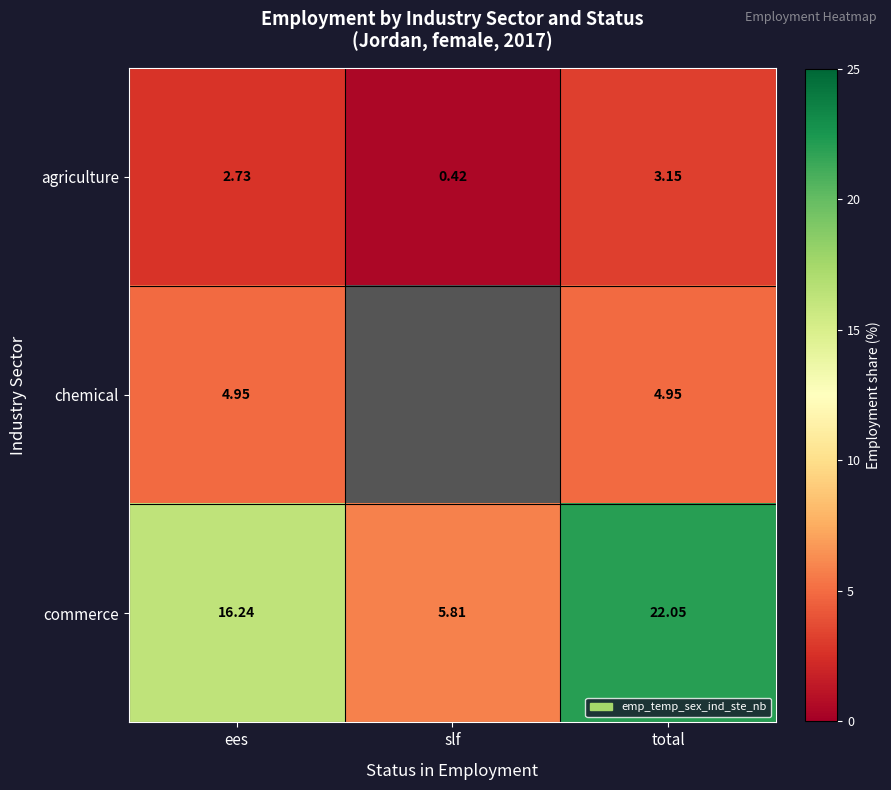

At which label does commerce first exceed 16?

ees